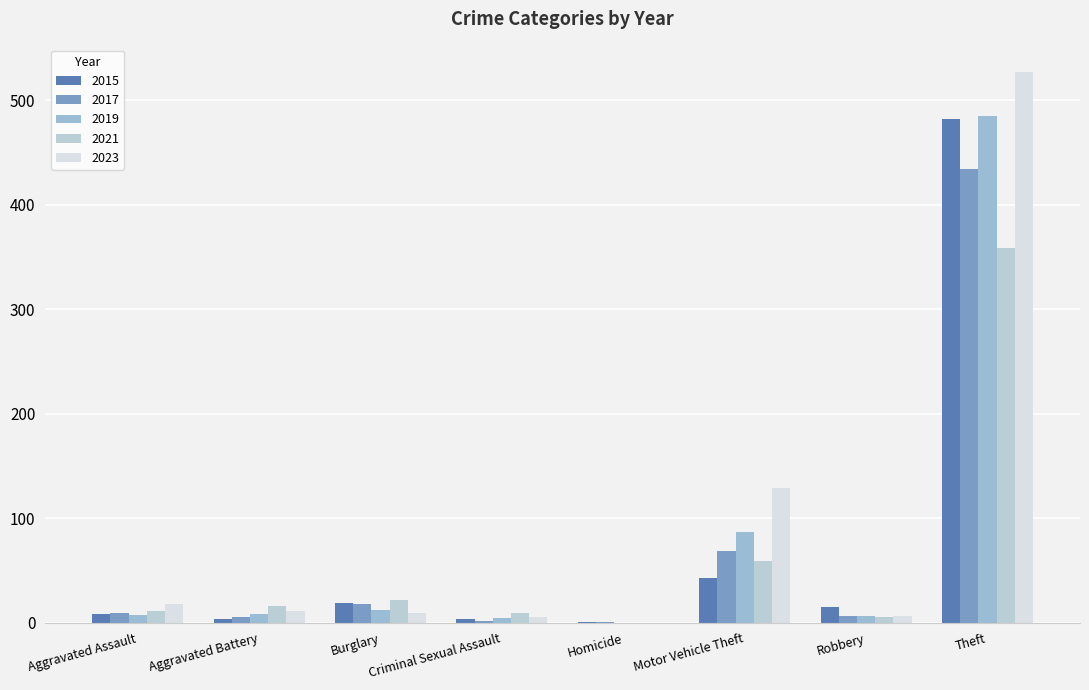

Which series has the largest range (max minus min)?

2023